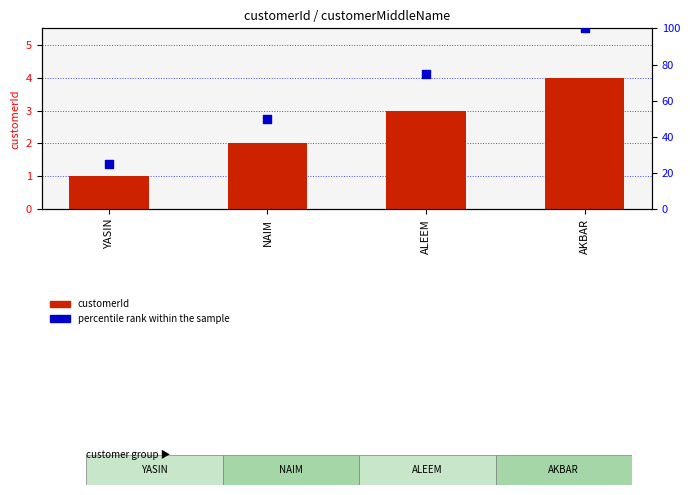

Which series has the widest spread of Y values?

percentile rank within the sample